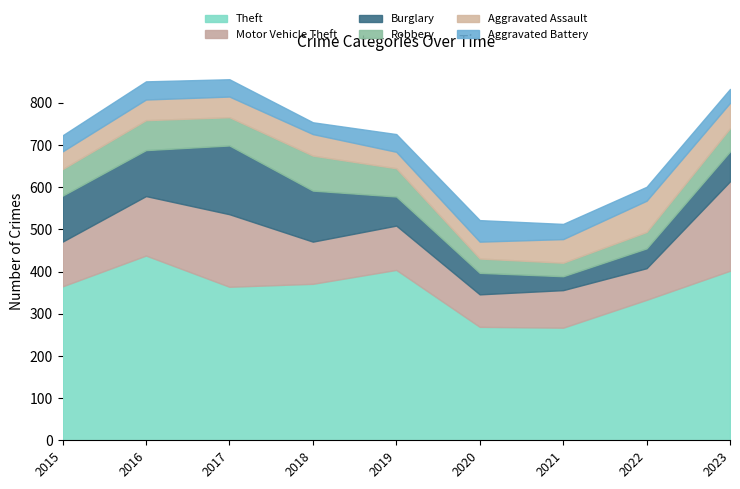

Which label corresponds to the smallest value in the chart?

2018